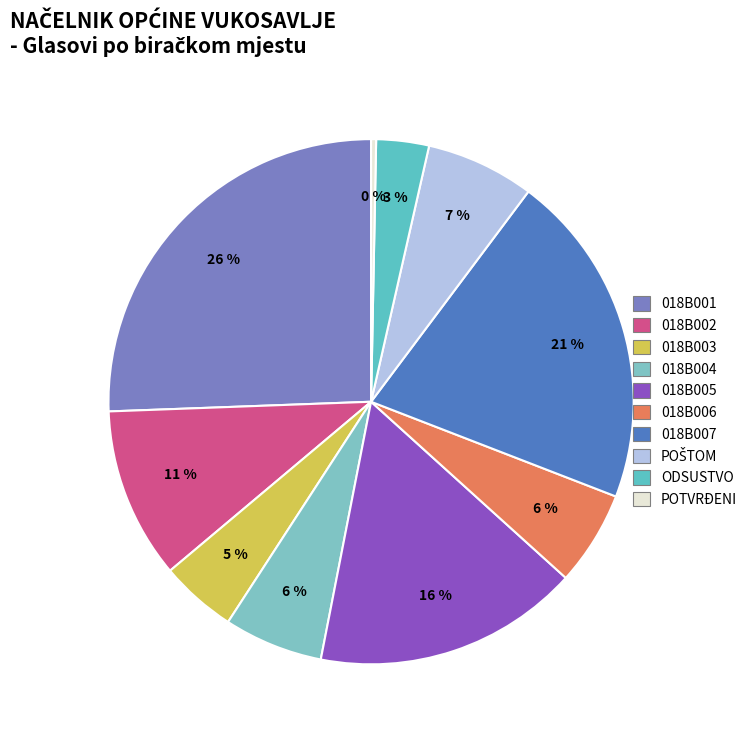

Is it true that 018B007 is 21% of the pie?

True